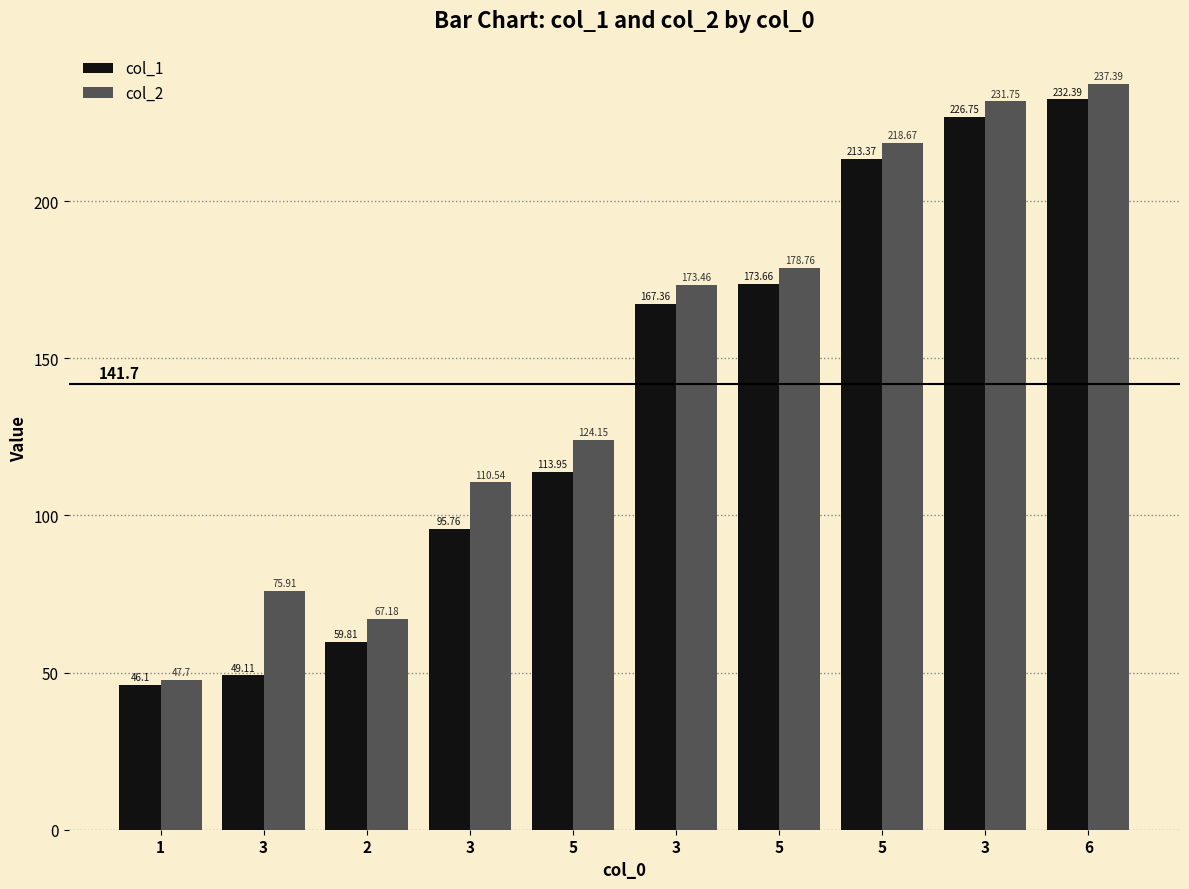

How many data points in col_2 are less than 173?

5